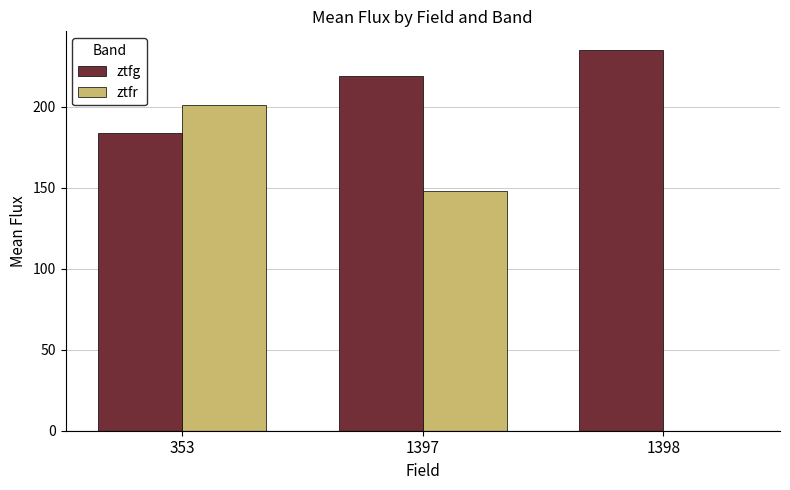

The ztfr series shows 147.8 at 1397. True or false?

True